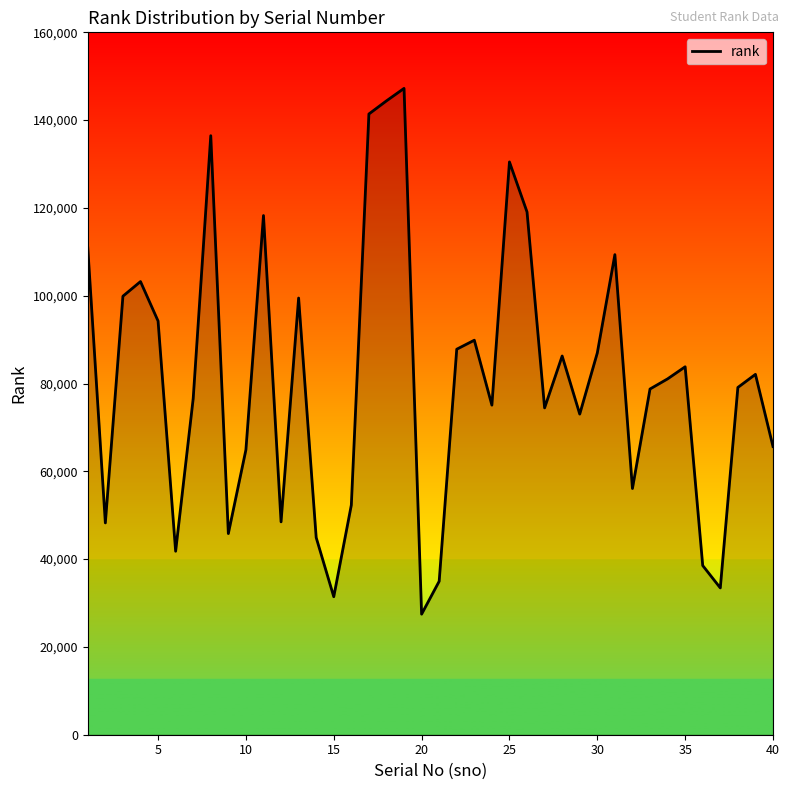

What is the smallest value displayed?

27465